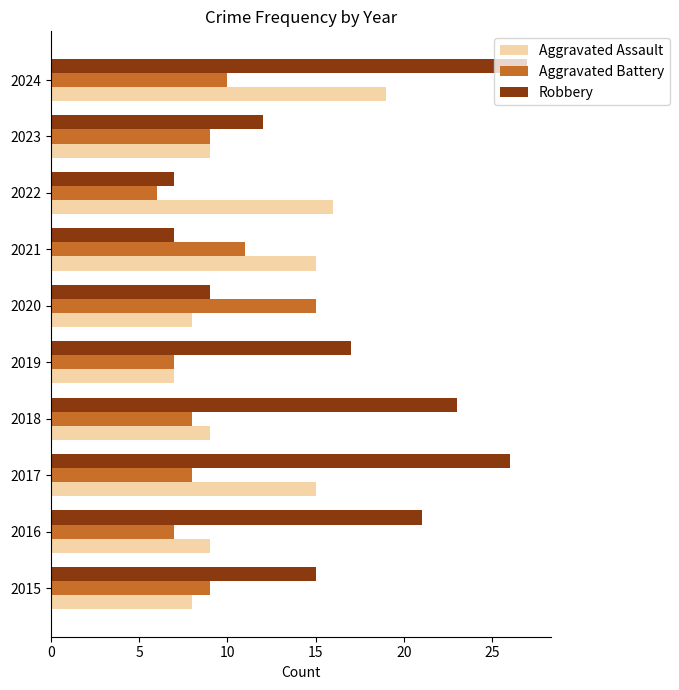

The value of Aggravated Battery at 2016 is 7. True or false?

True